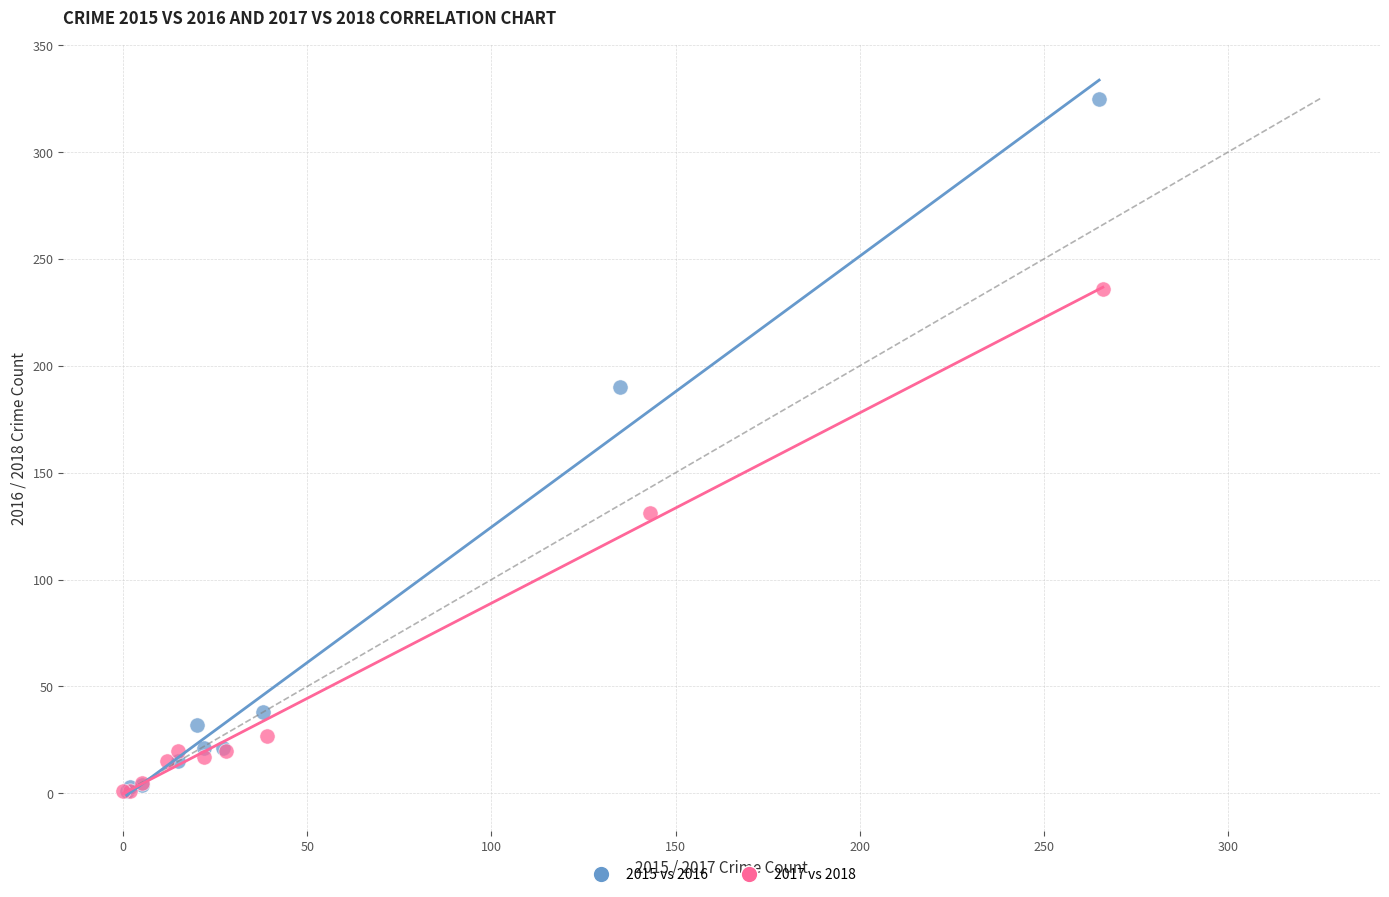

Which series has the widest spread of Y values?

2015 vs 2016